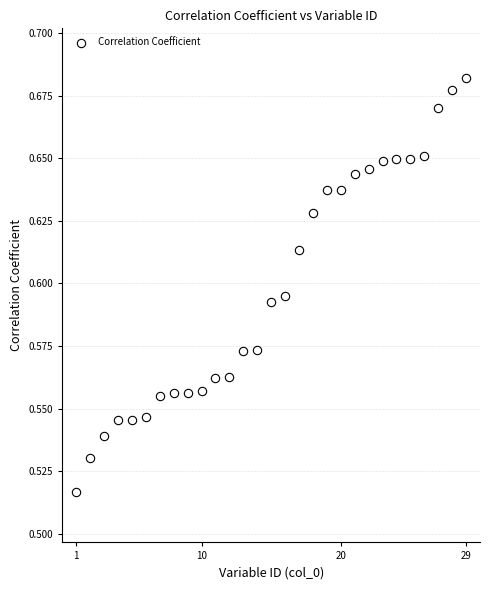

What is the range of X values (max minus min)?

28.0